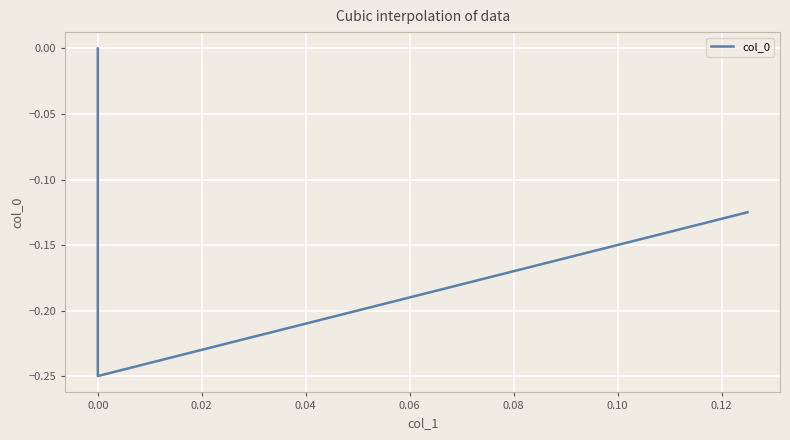

What is the change in value from 0.00 to 0.02?

+0.2